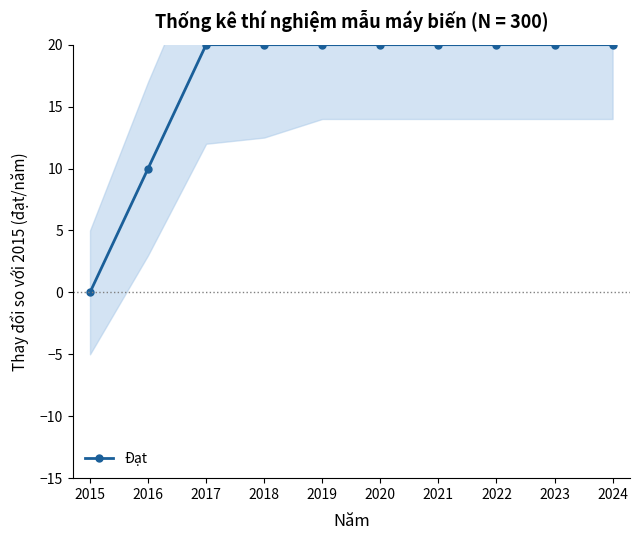

Reading right to left, extract all data points from this chart.

2024=20	2023=20	2022=20	2021=20	2020=20	2019=20	2018=20	2017=20	2016=10	2015=0